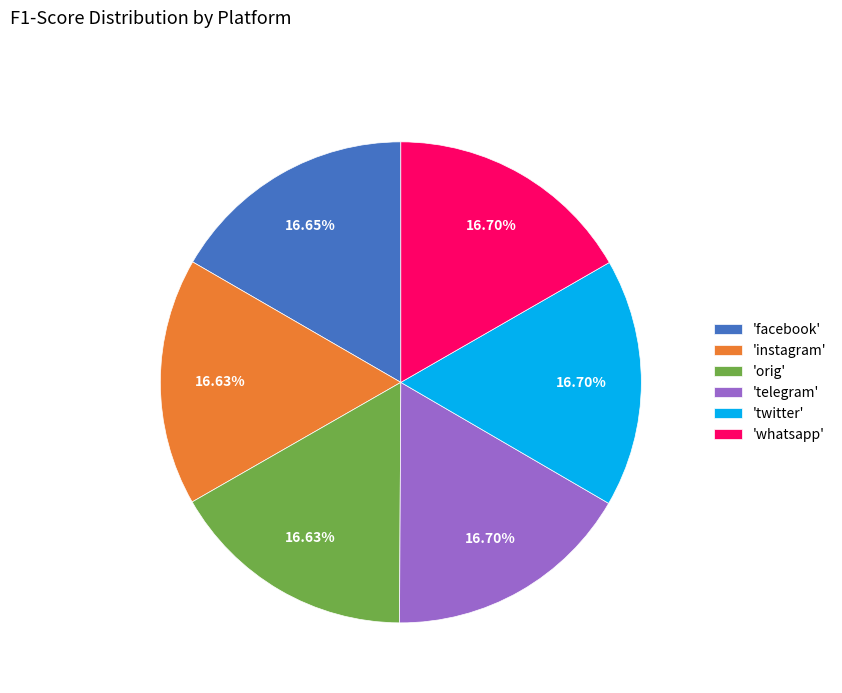

What is the ratio of the value at 'facebook' to the value at 'whatsapp'?

1.0